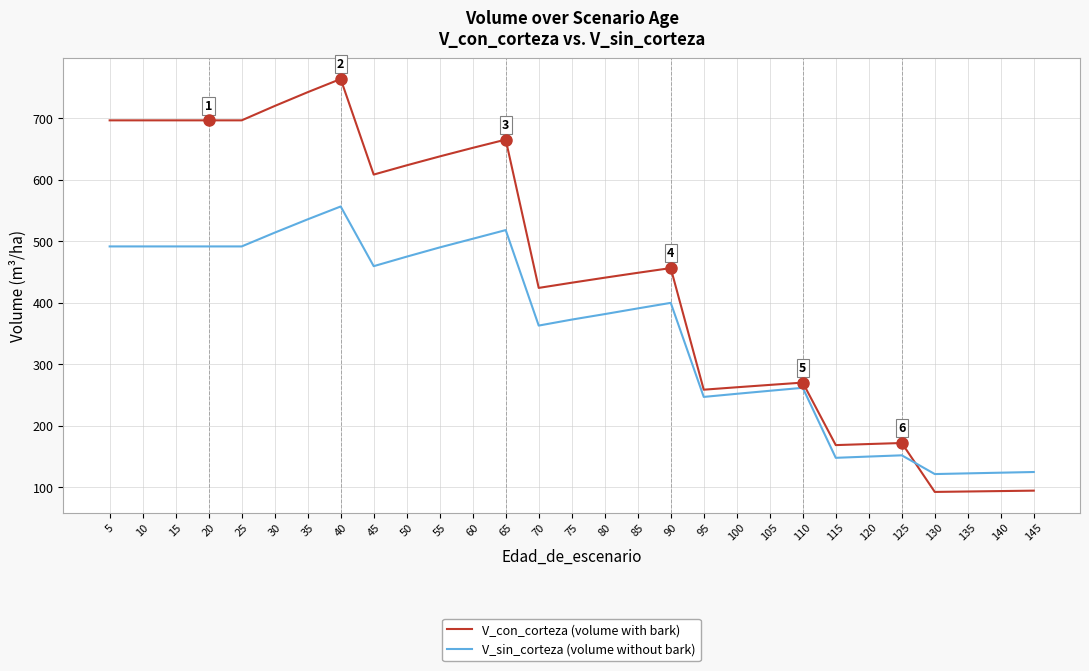

What is the difference between the highest and lowest values at 5?

205.0